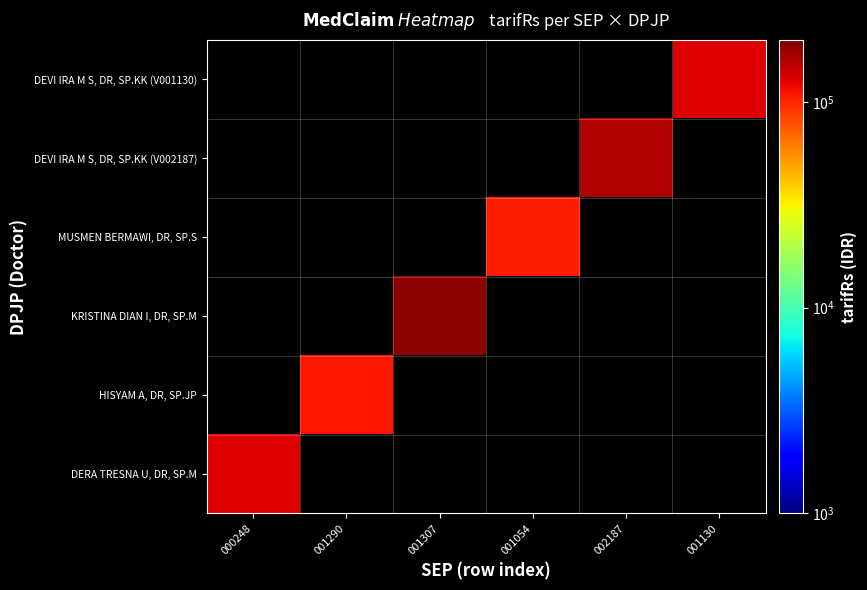

What value does the HISYAM A, DR, SP.JP series have at 001290?

107763.0